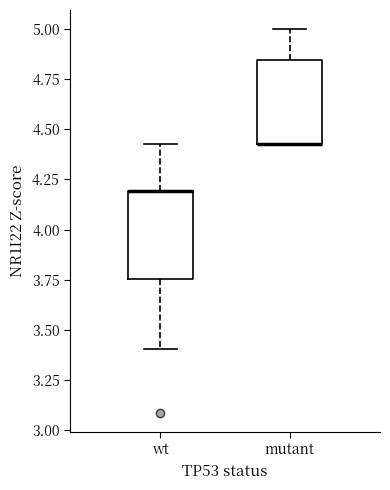

Reading left to right, transcribe this box plot: for each box, give where its median line is, the range the box spans, and where its two whiskers end, as read against the y-axis. The values are not printed on the chart, so give them approximately, as read against the axis.

wt: median 4.20 (drawn on the box's upper edge), box 3.75 to 4.20, whiskers 3.40 to 4.45
mutant: median 4.45 (drawn on the box's lower edge), box 4.45 to 4.85, whiskers 4.45 to 5.00